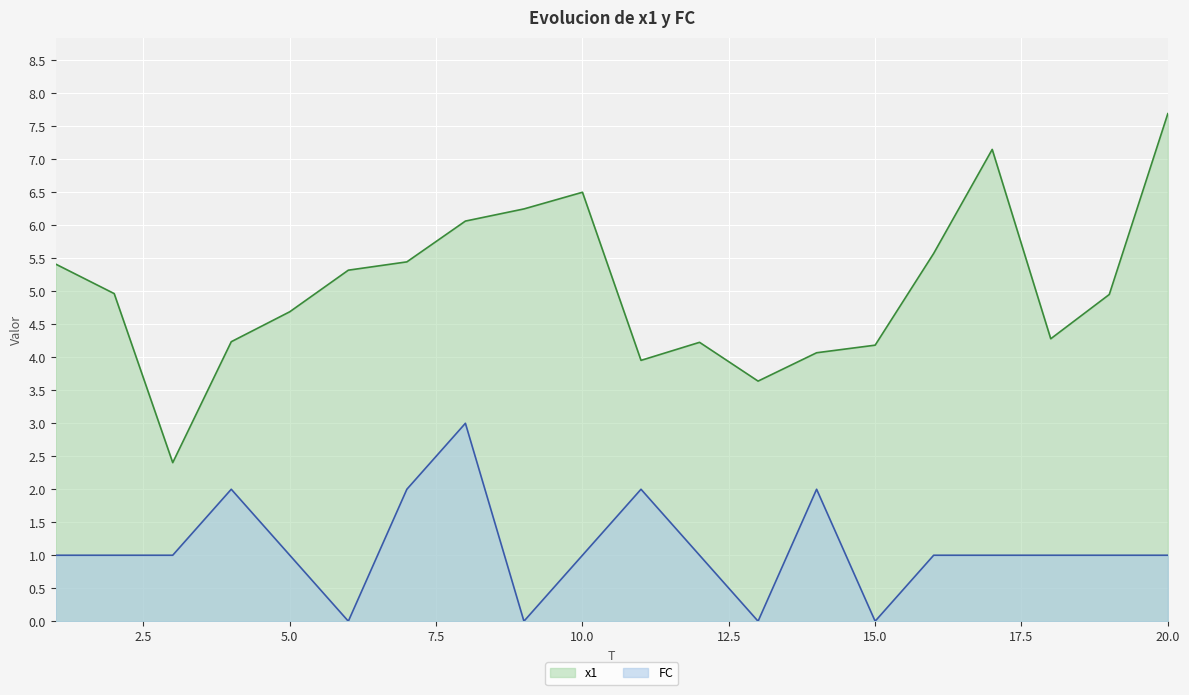

List the series in order of their overall mean, lowest first.

FC, x1